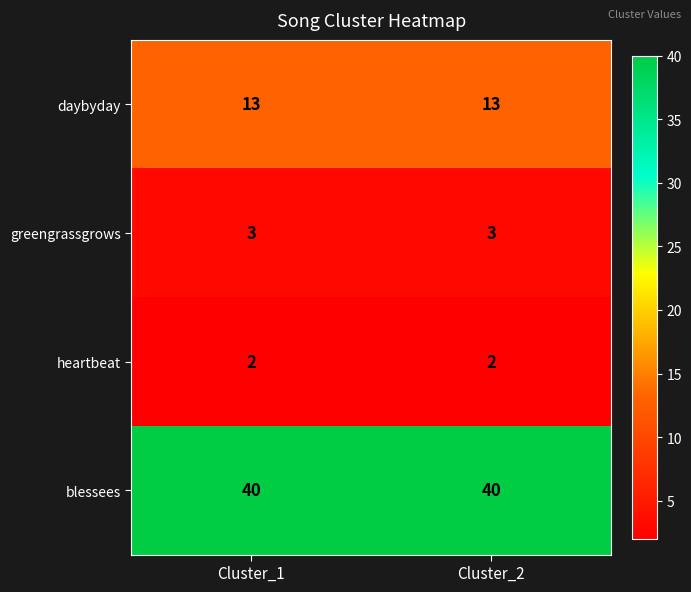

Rank the series by their maximum value, from lowest to highest.

heartbeat, greengrassgrows, daybyday, blessees